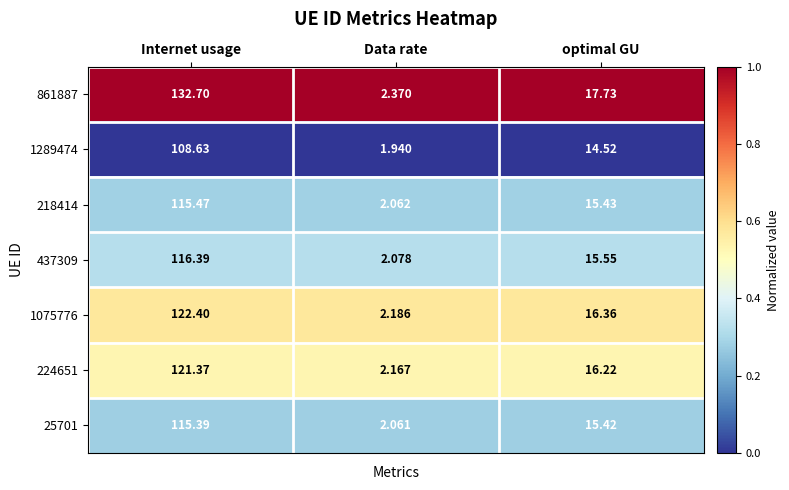

What is the maximum value shown in the chart?

132.7